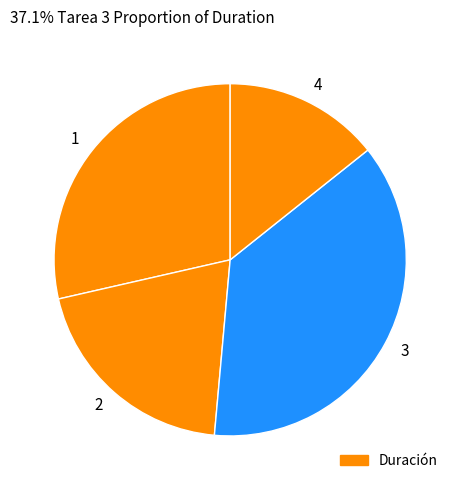

Approximately how many times larger is the value at 2 compared to 1?

0.7